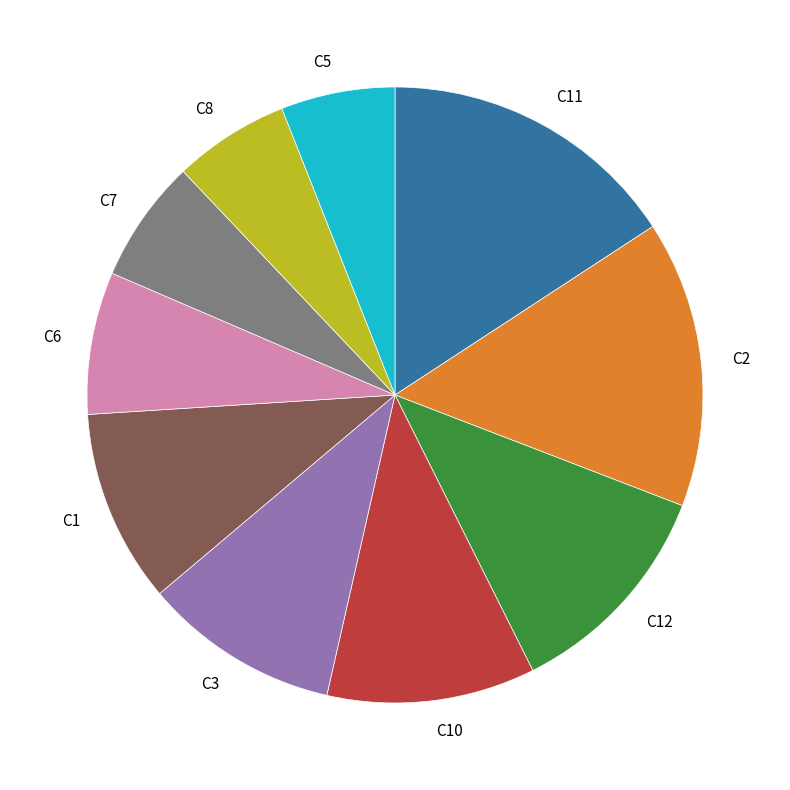

Is the sum of C8 and C5 greater than half?

No